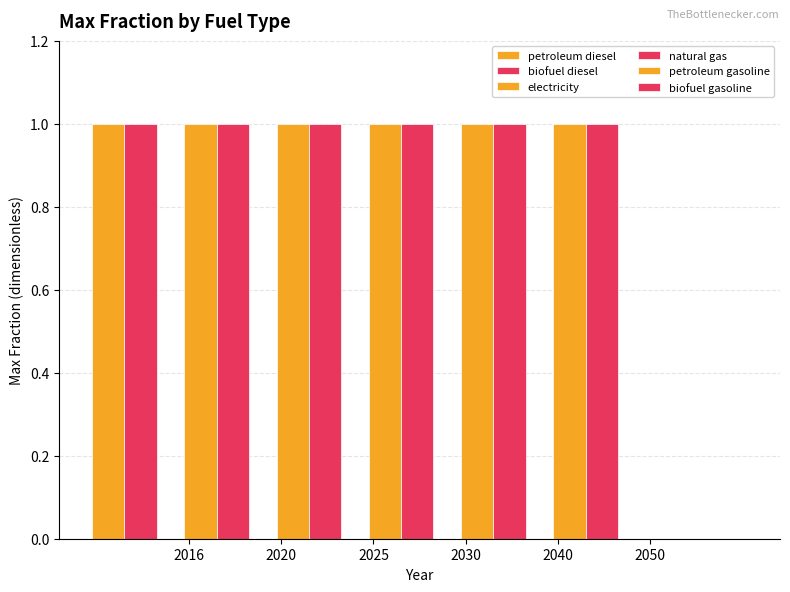

Which series changed the most between 2040 and 2050?

petroleum diesel